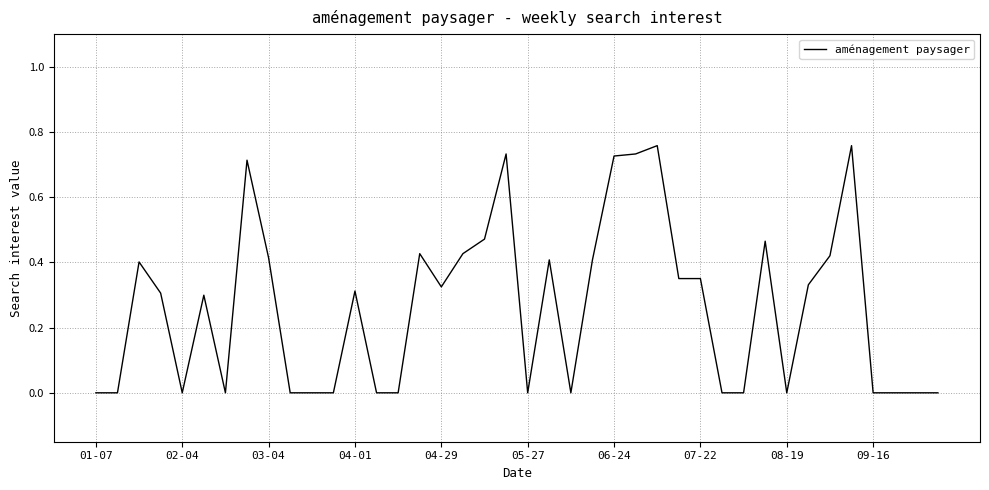

Is this an area chart (filled region under the line)?

No